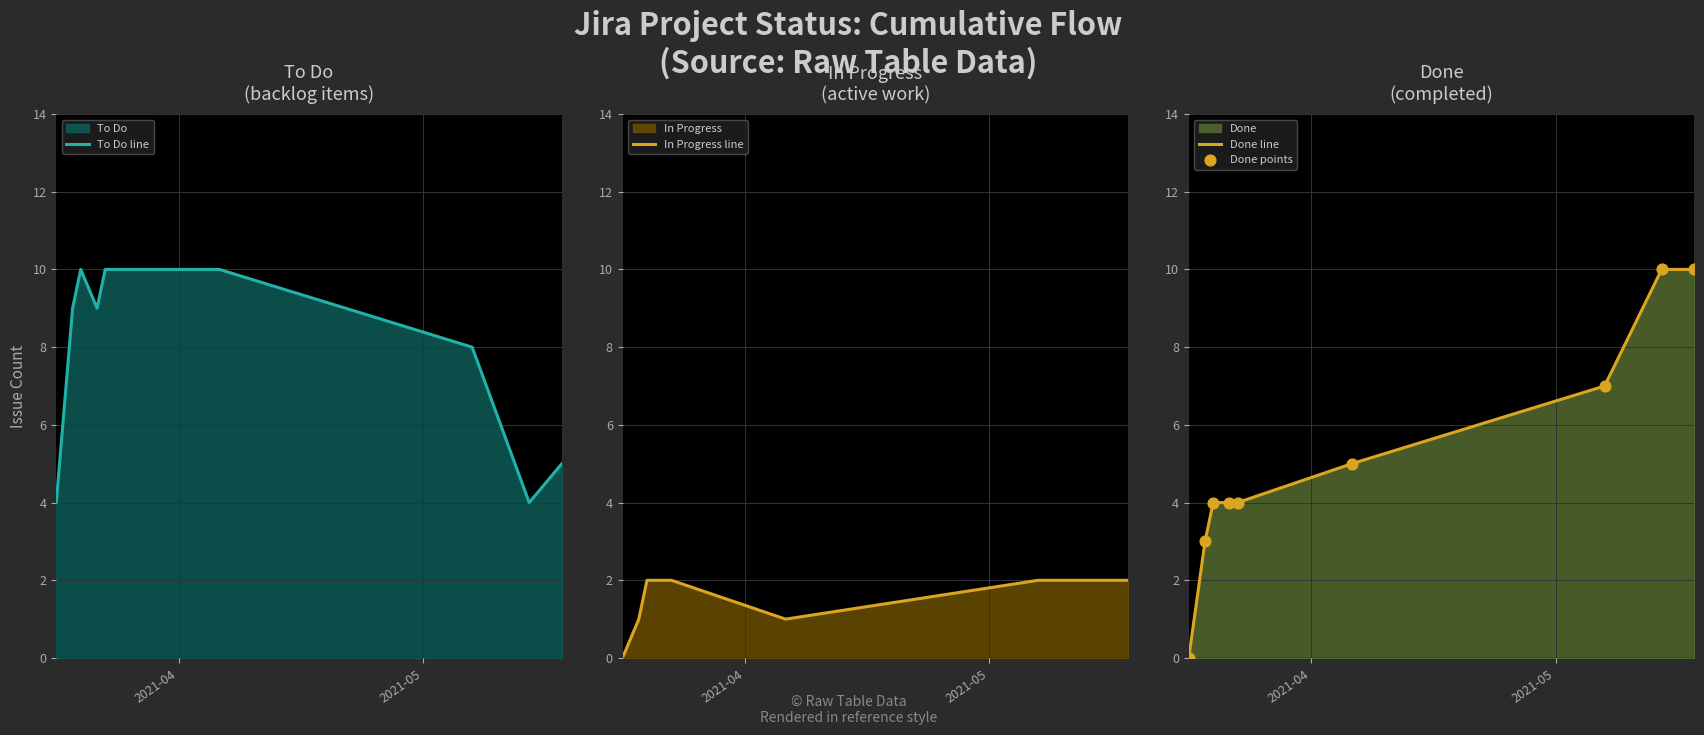

What is the maximum value for Done line?

10